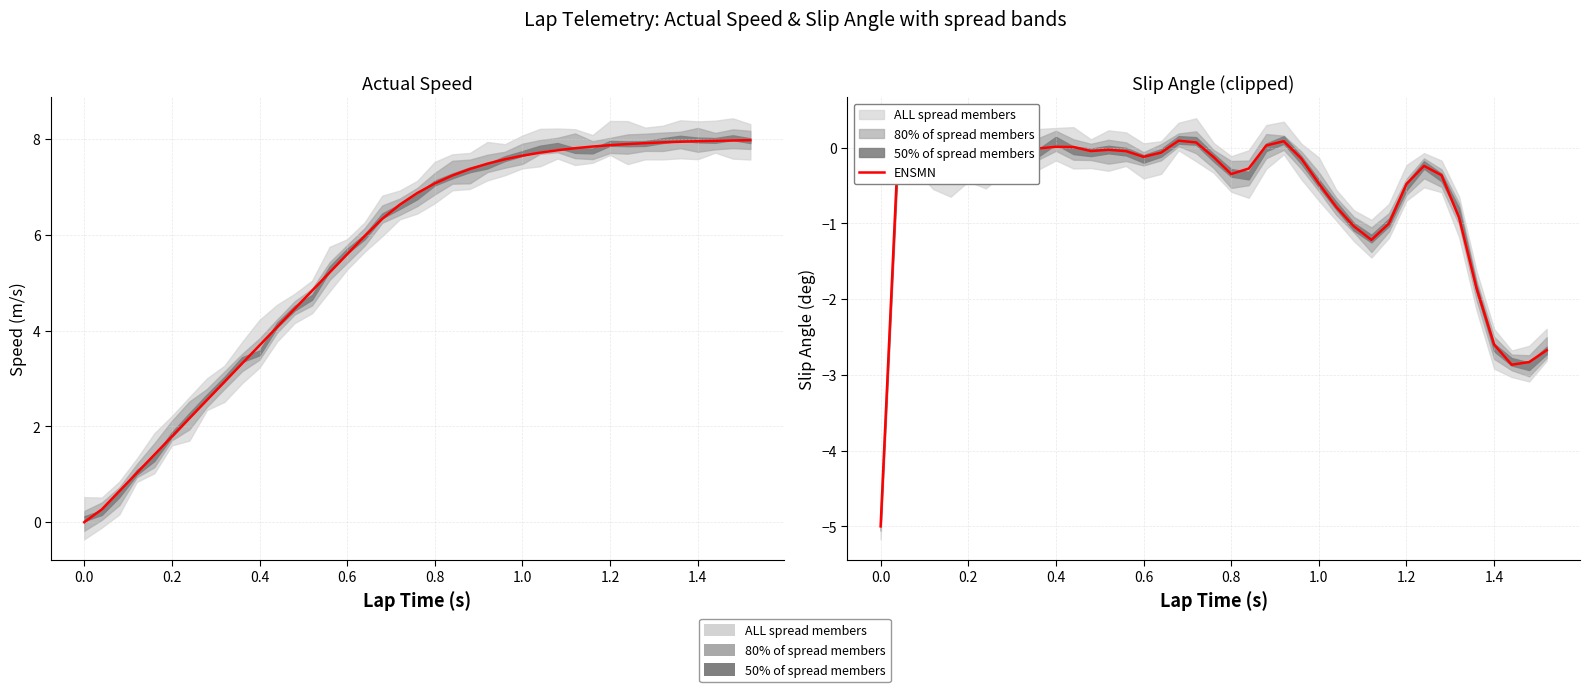

How many values are above zero?

7